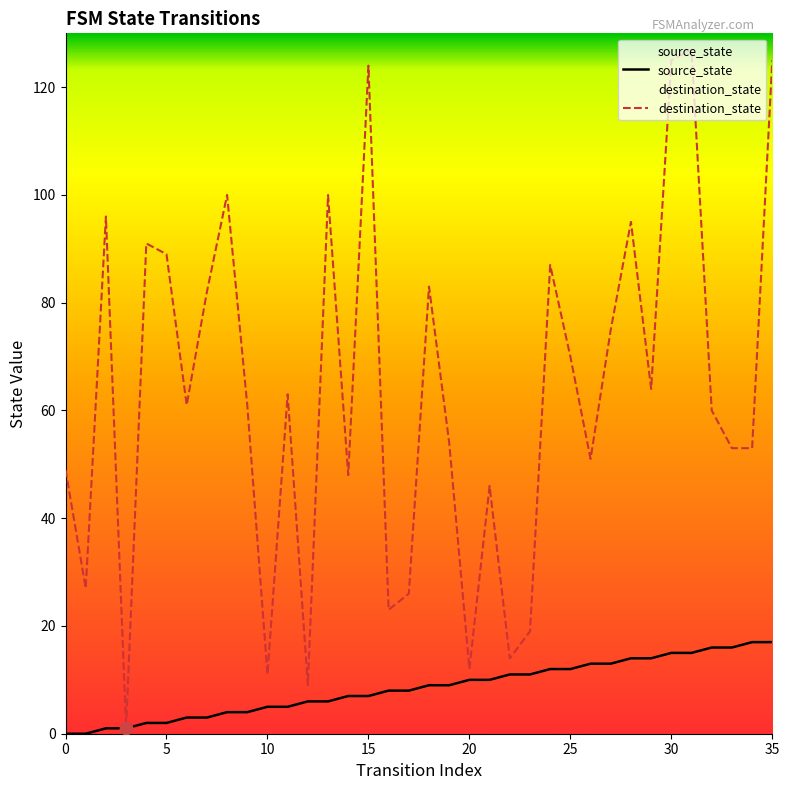

What are all the series names shown in the legend?

source_state, destination_state